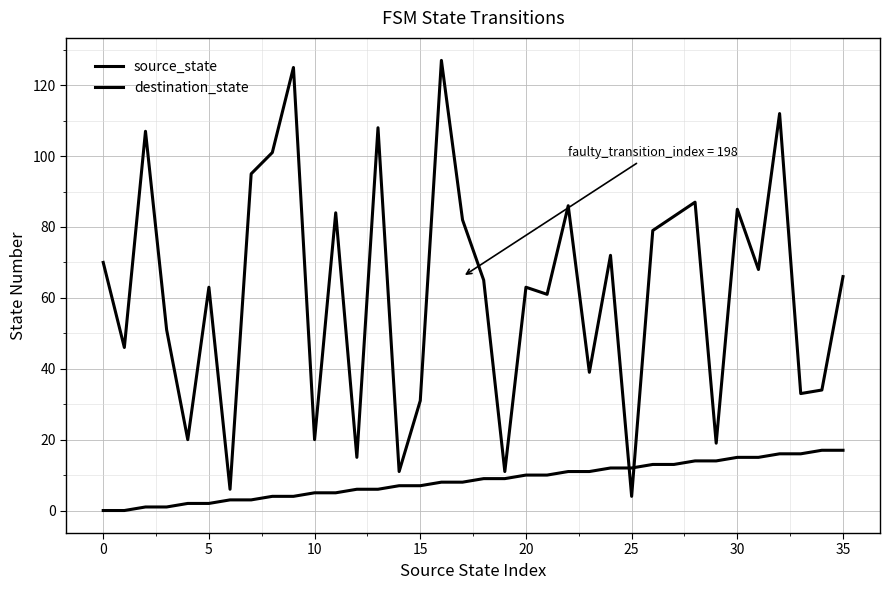

What is the difference between the maximum and minimum values in the source_state series?

17